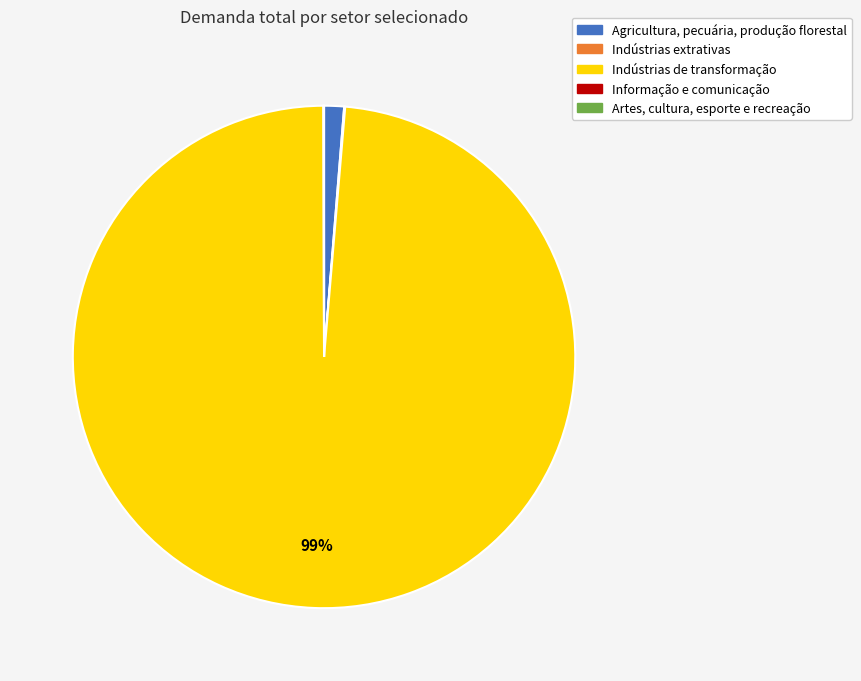

To the nearest percent, what is the average slice percentage?

20%